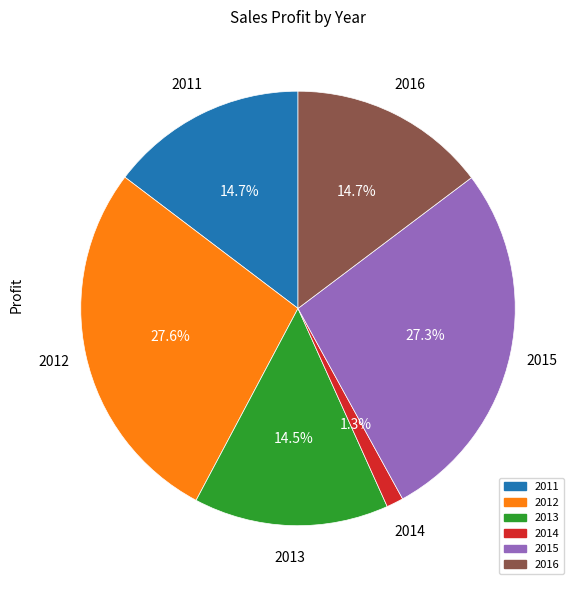

Does any single category account for the majority?

No